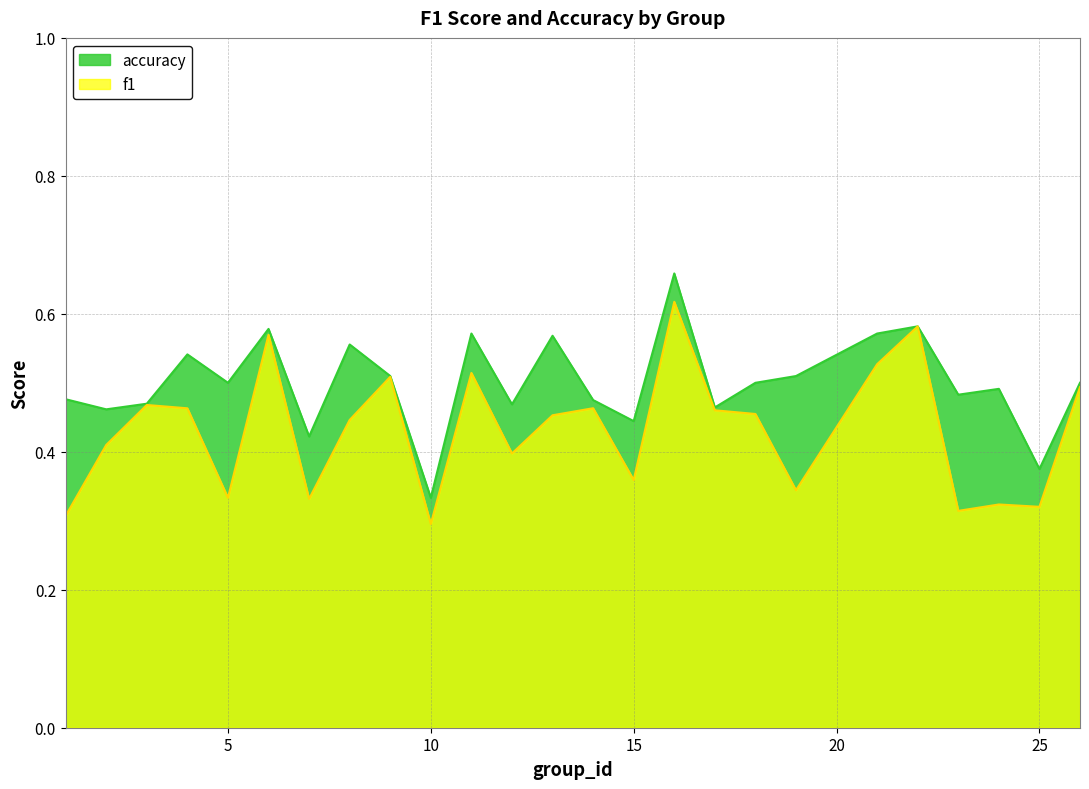

What is the sum of all f1 values?

10.8